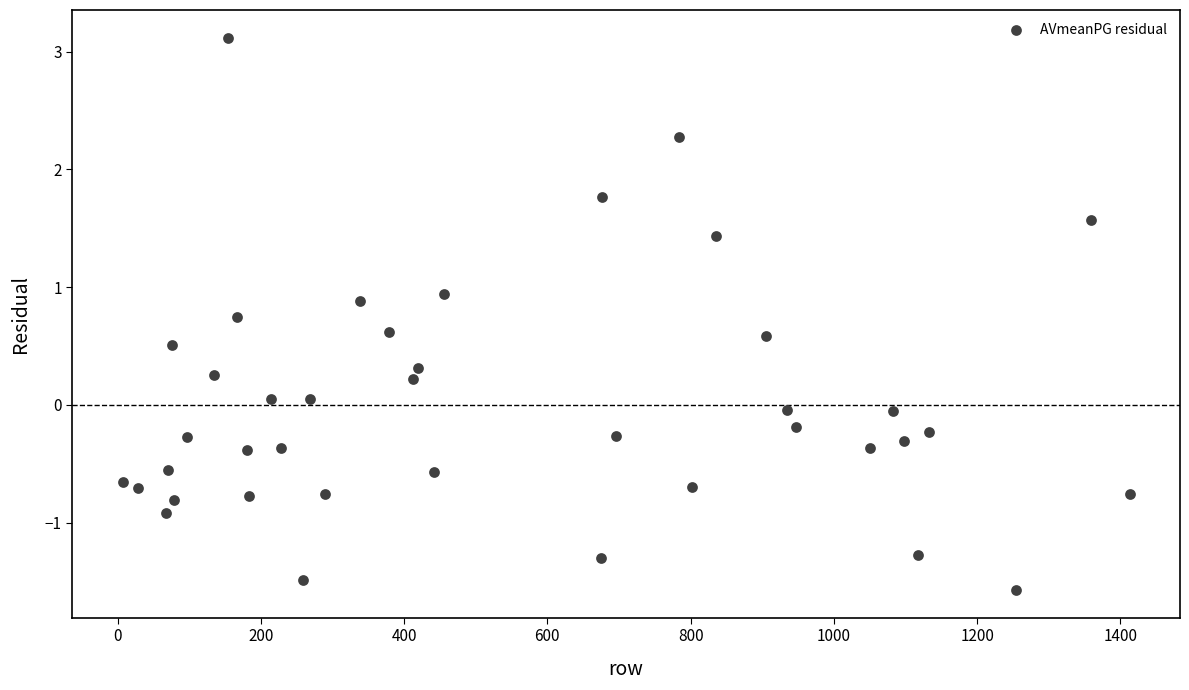

What is the range of X values (max minus min)?

1406.0